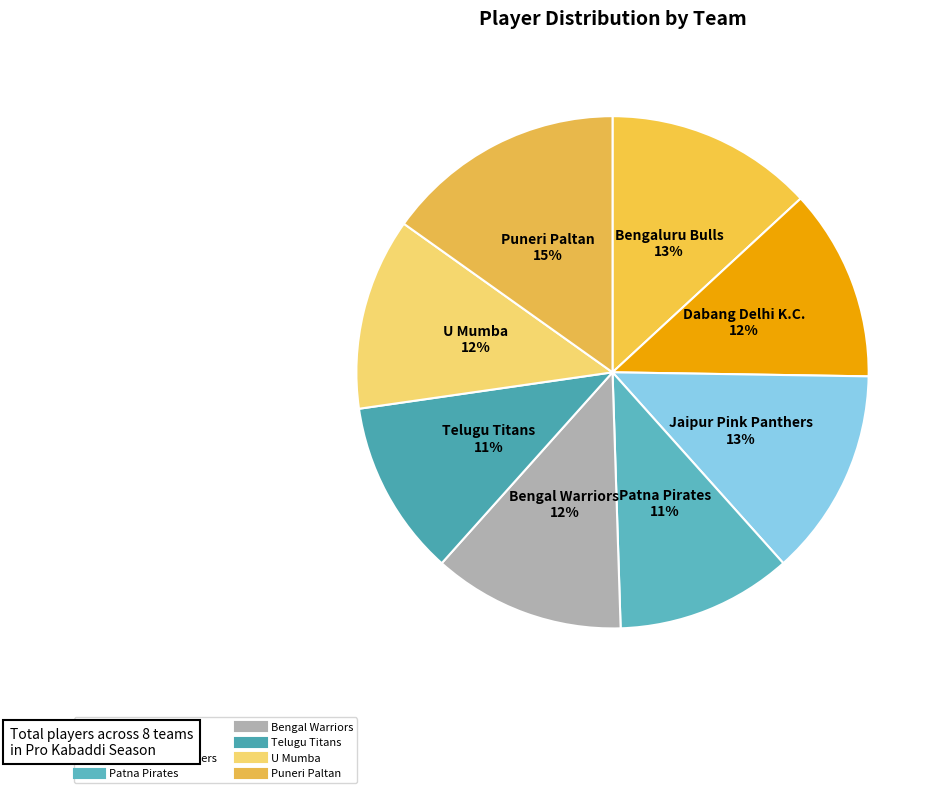

How many segments does this pie chart have?

8